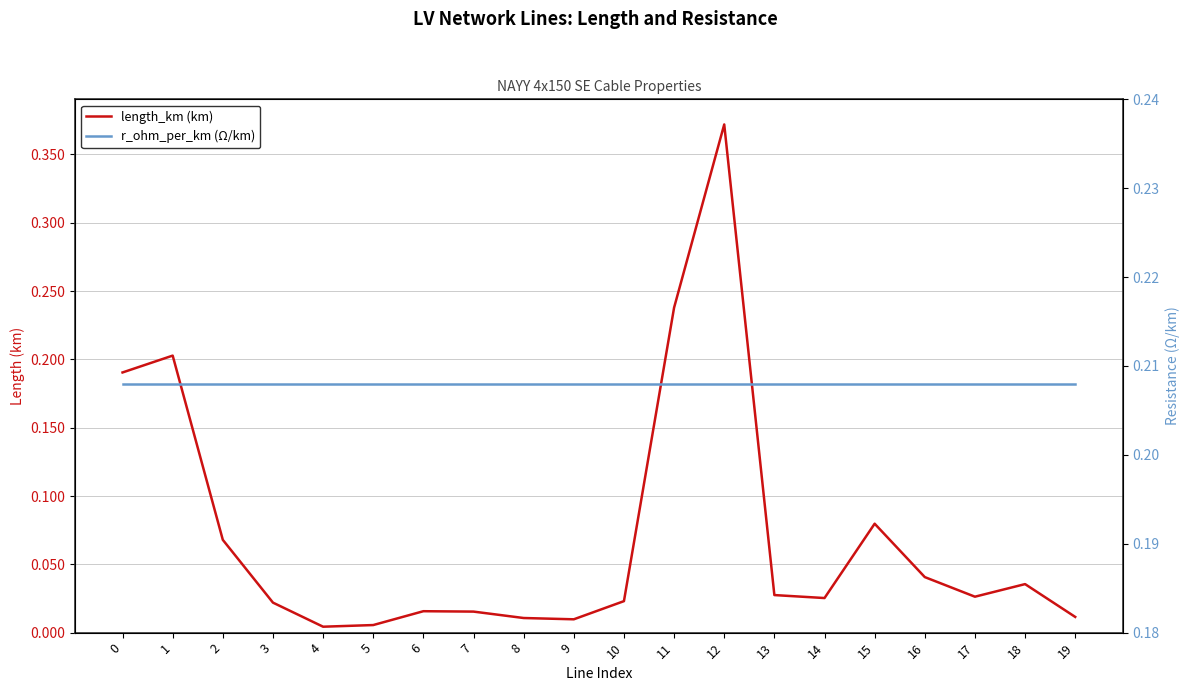

The r_ohm_per_km (Ω/km) series shows 0.2 at 19. True or false?

True